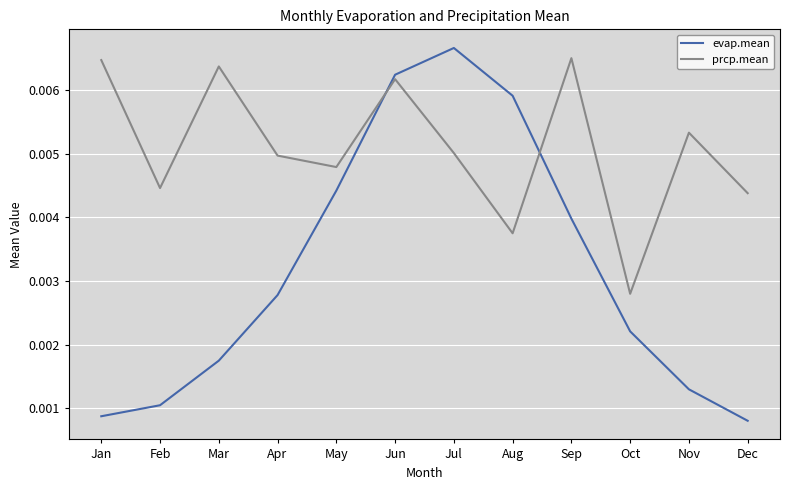

List the labels in order of evap.mean value, largest first.

Jul, Jun, Aug, May, Sep, Apr, Oct, Mar, Nov, Feb, Jan, Dec